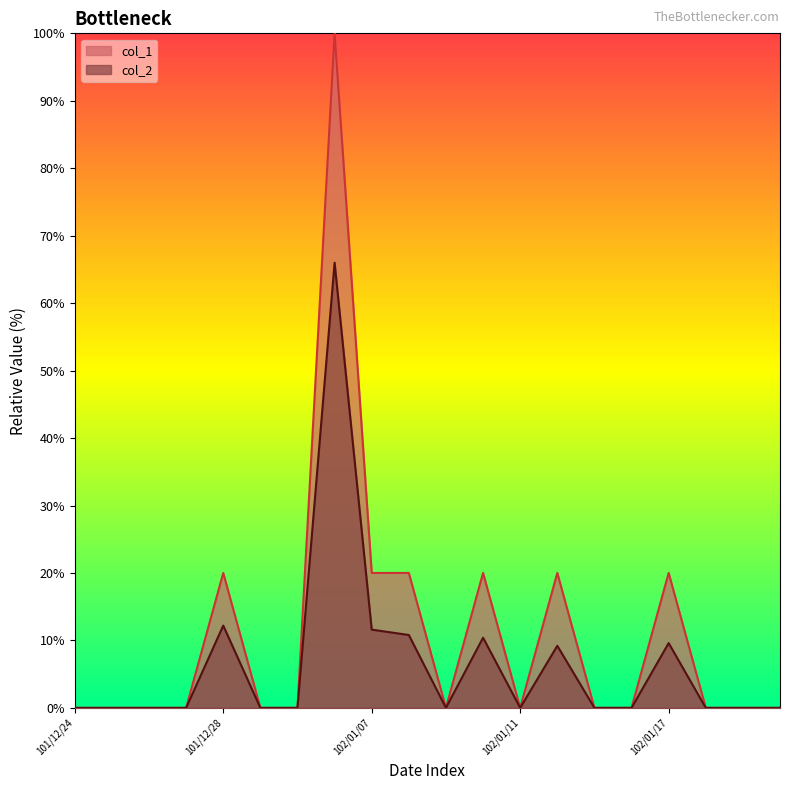

Does the chart have visible grid lines?

No